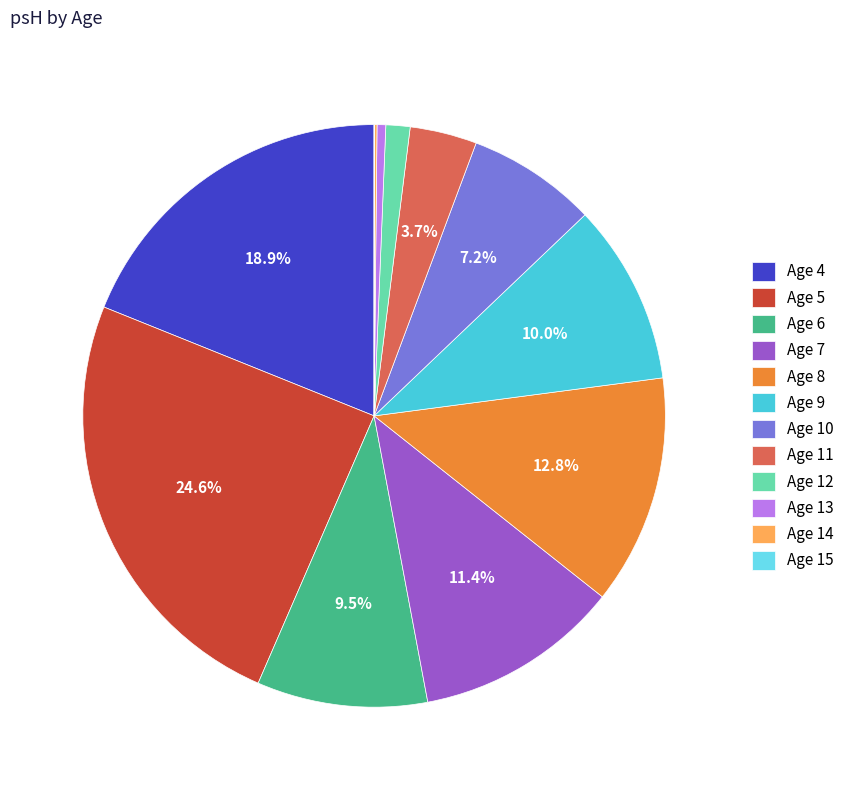

What is the ratio of the value at Age 10 to the value at Age 4?

0.4